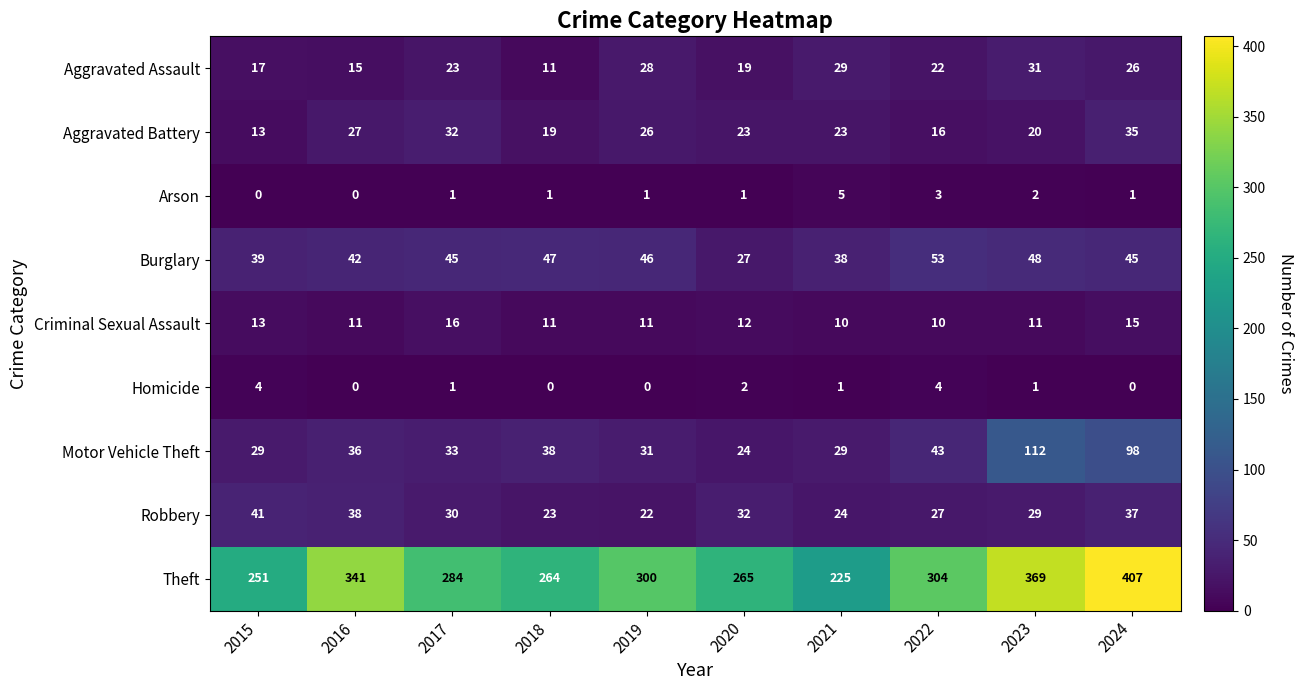

What is the sum of all Criminal Sexual Assault values?

120